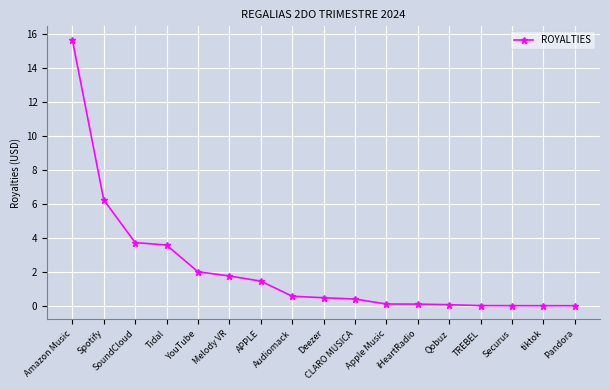

True or false: the data shows 0.0 at tiktok.

True